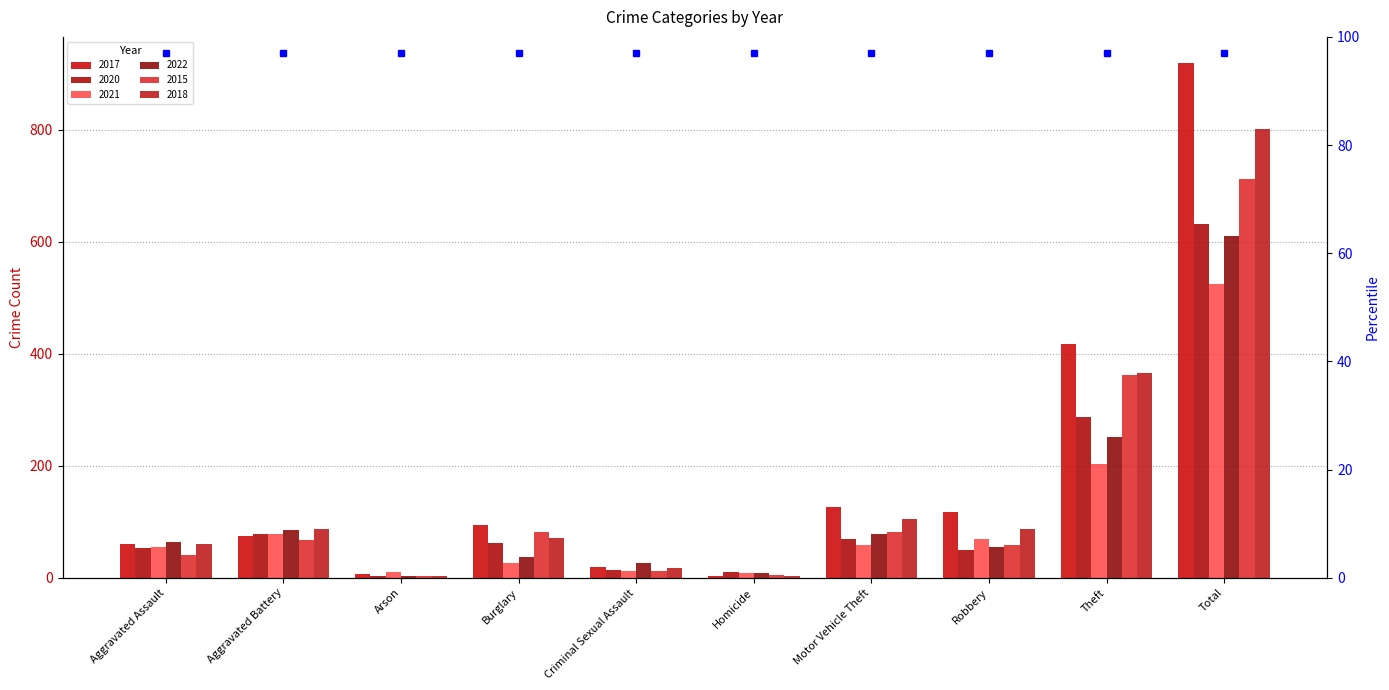

How many distinct data groups are displayed?

6